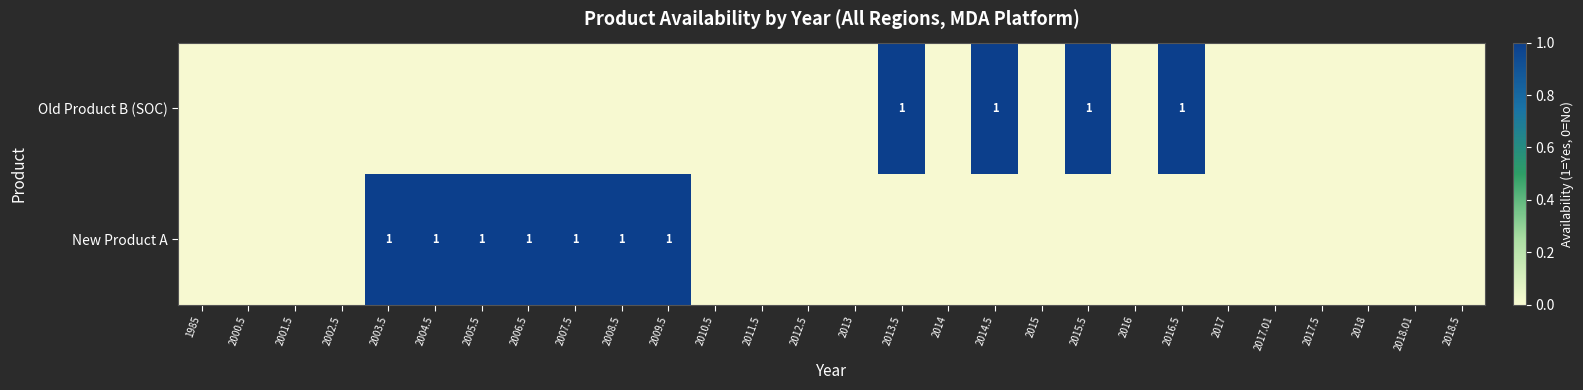

Is it true that New Product A equals 1 at 2008.5?

True